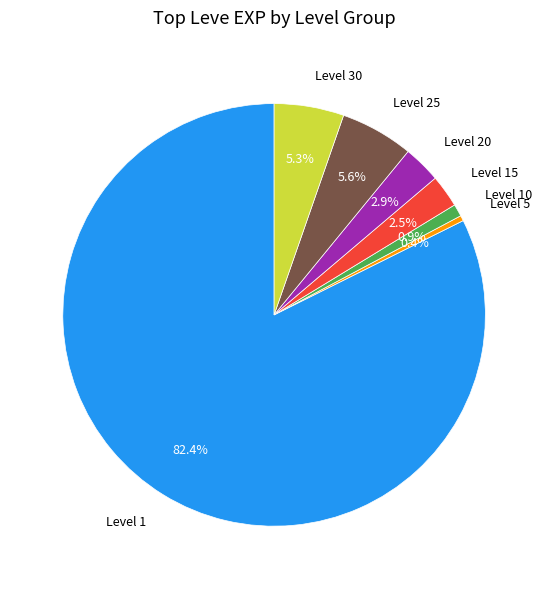

Does Level 1 represent more than half of the total?

Yes